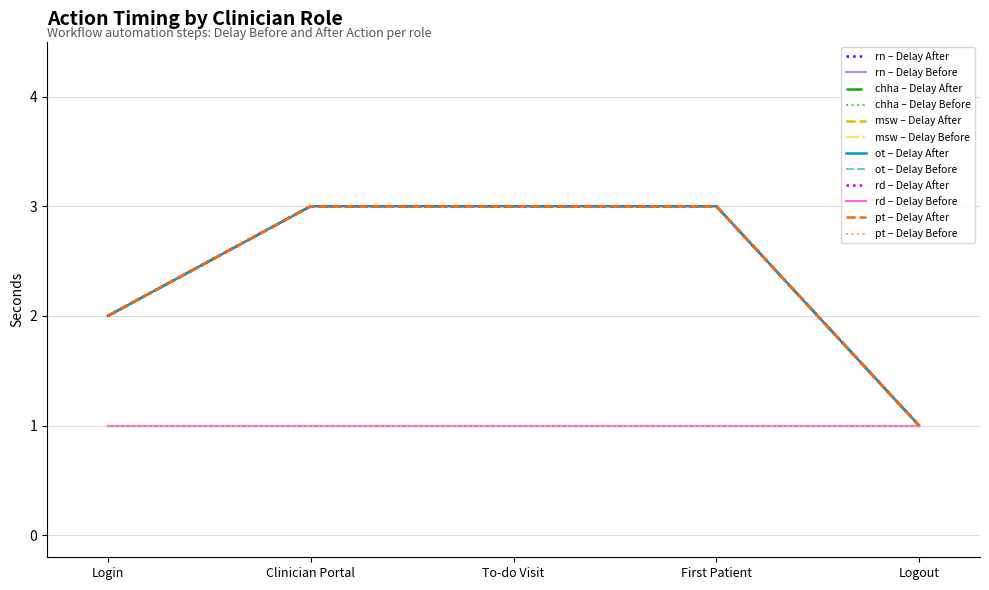

Does the chart have visible grid lines?

Yes